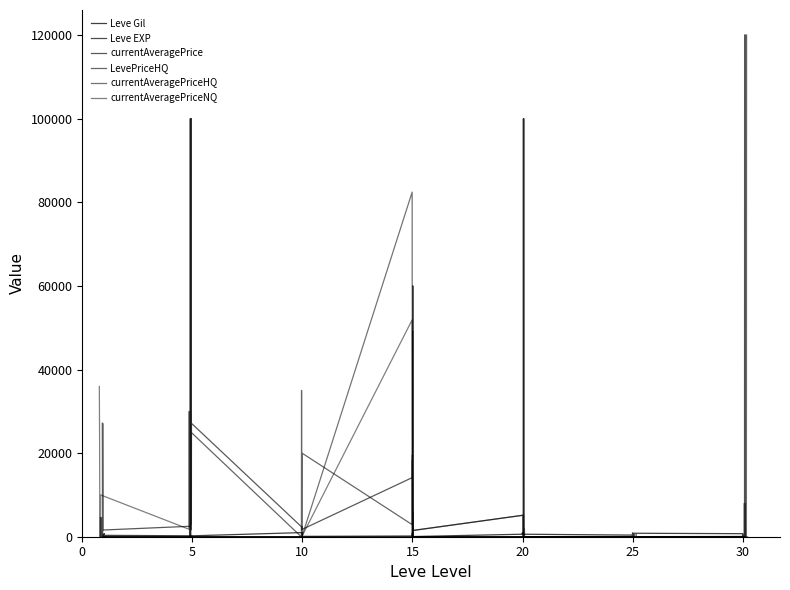

What is the value of the currentAveragePriceNQ point at the 9th from the left?

3000